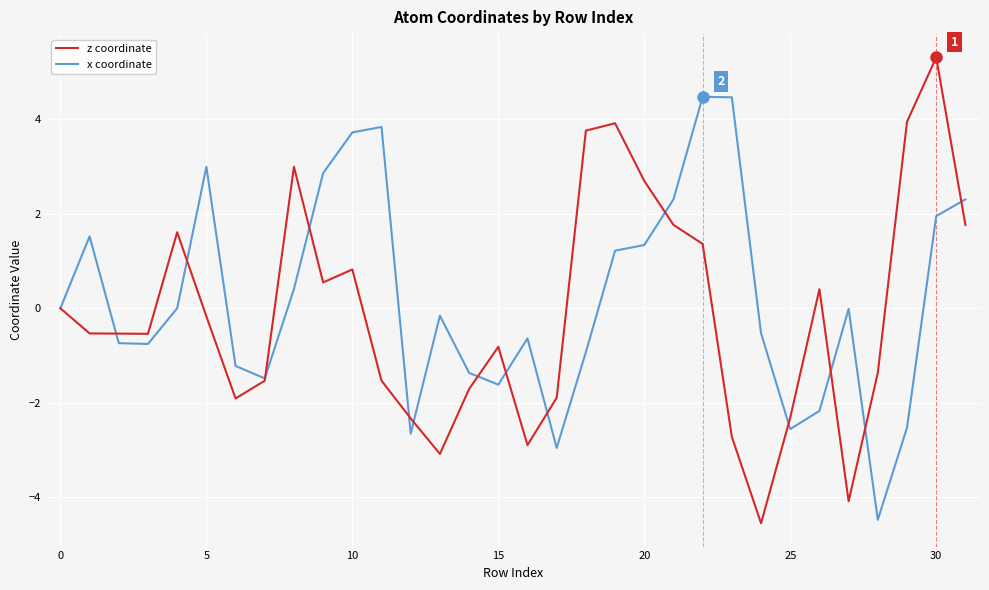

Rank the series by their maximum value, from highest to lowest.

z coordinate, x coordinate